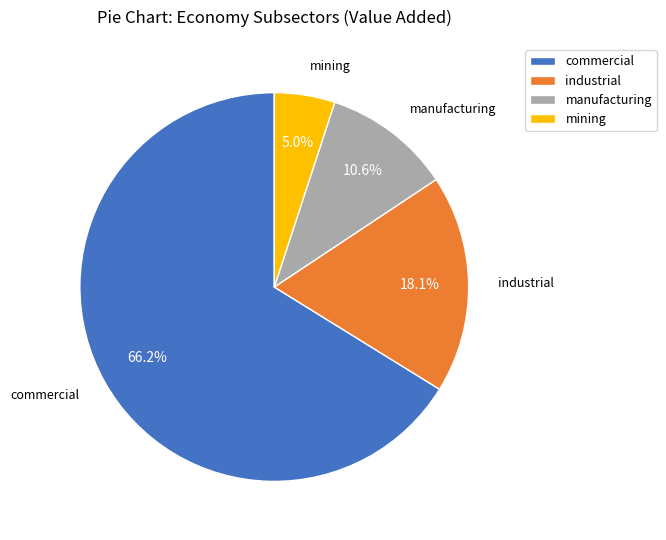

What percentage is NOT represented by manufacturing?

89.4%